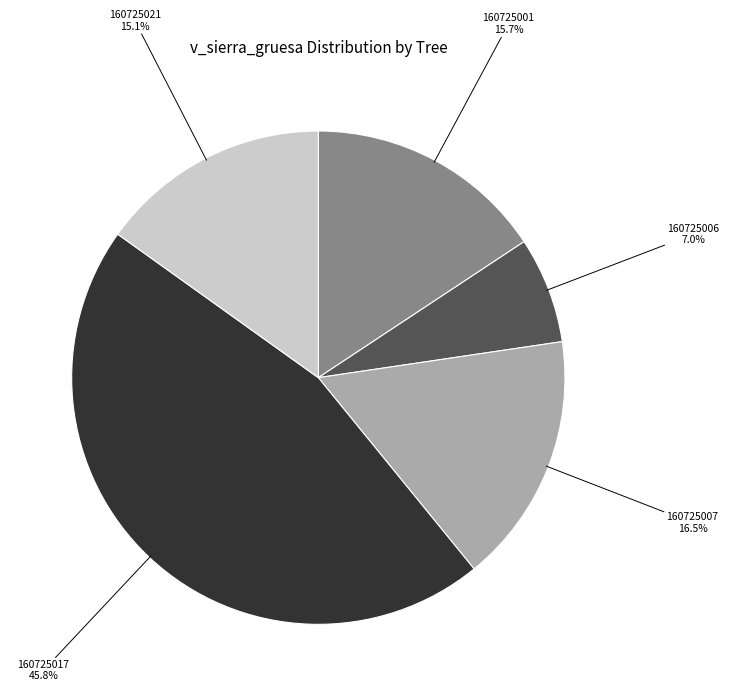

Is 160725021 the majority of the pie?

No